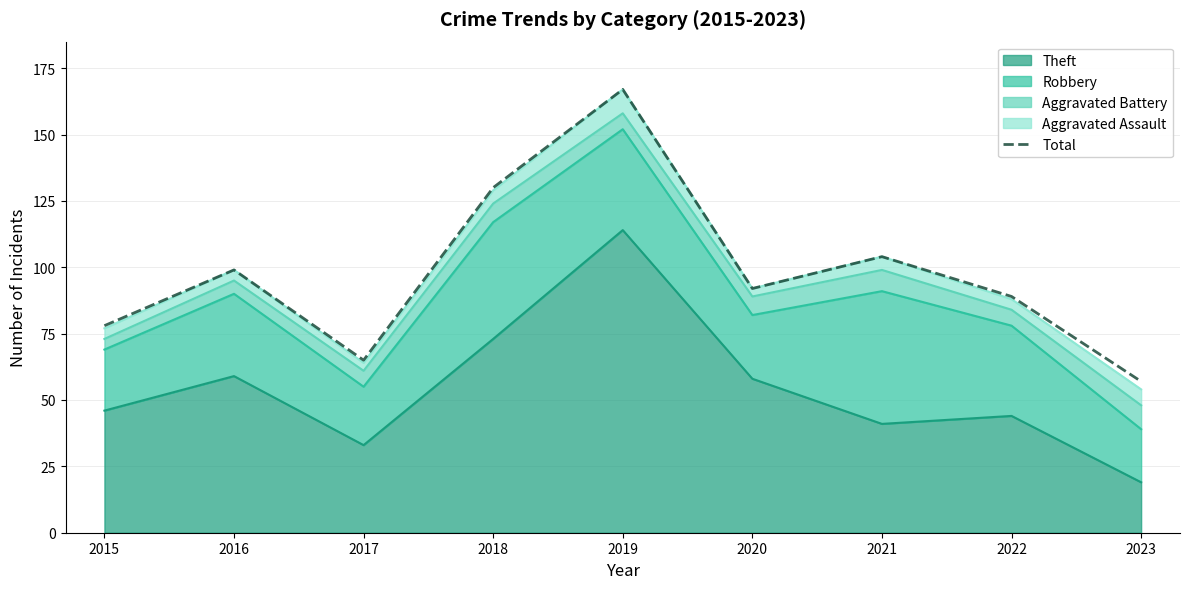

The chart shows a value of 92 at 2020. True or false?

True